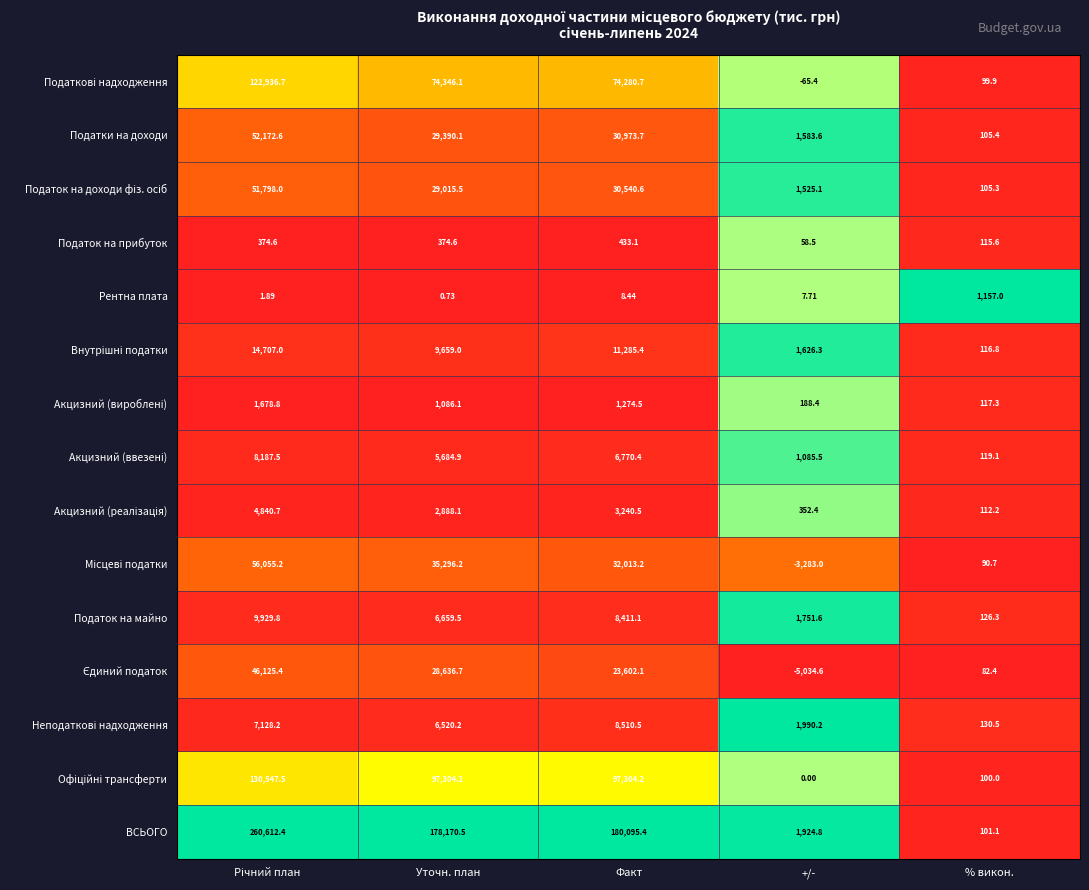

At how many categories does at least one series exceed 0?

5